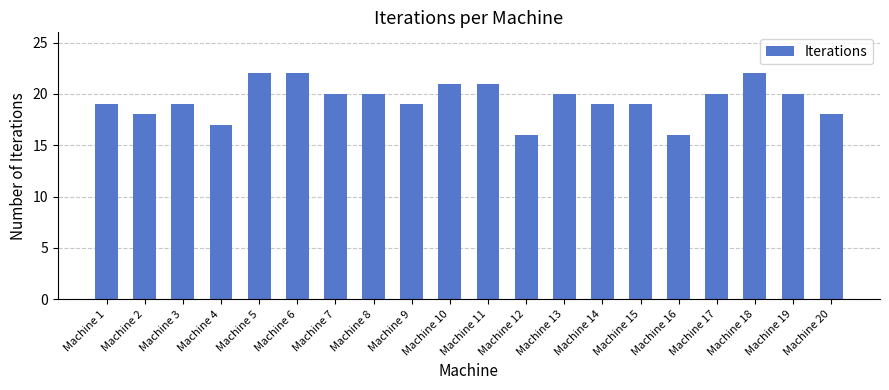

What is the smallest value displayed?

16